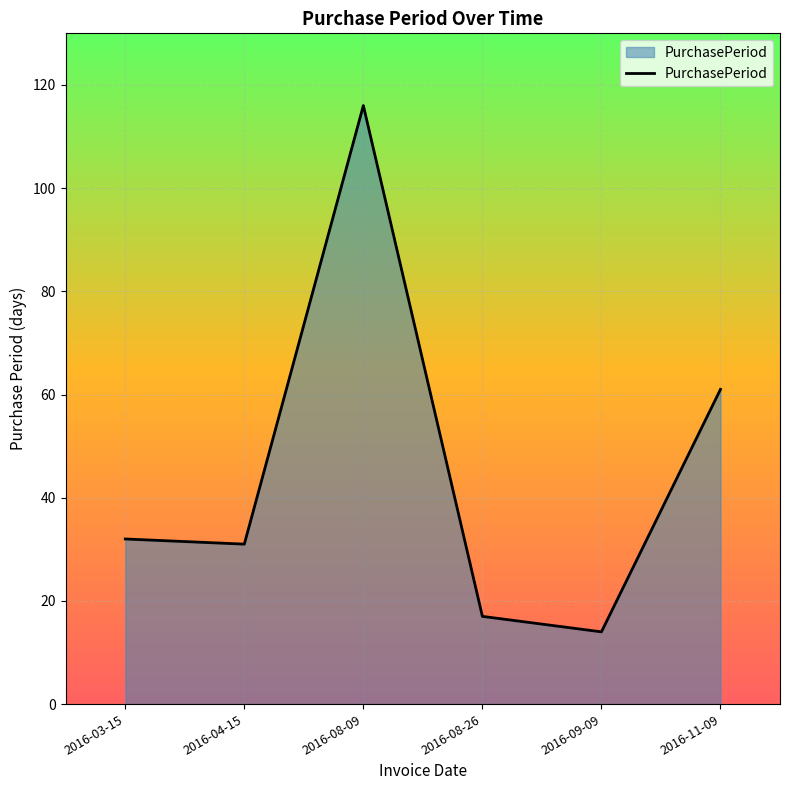

Read the value at 2016-11-09, to the nearest 5.

60